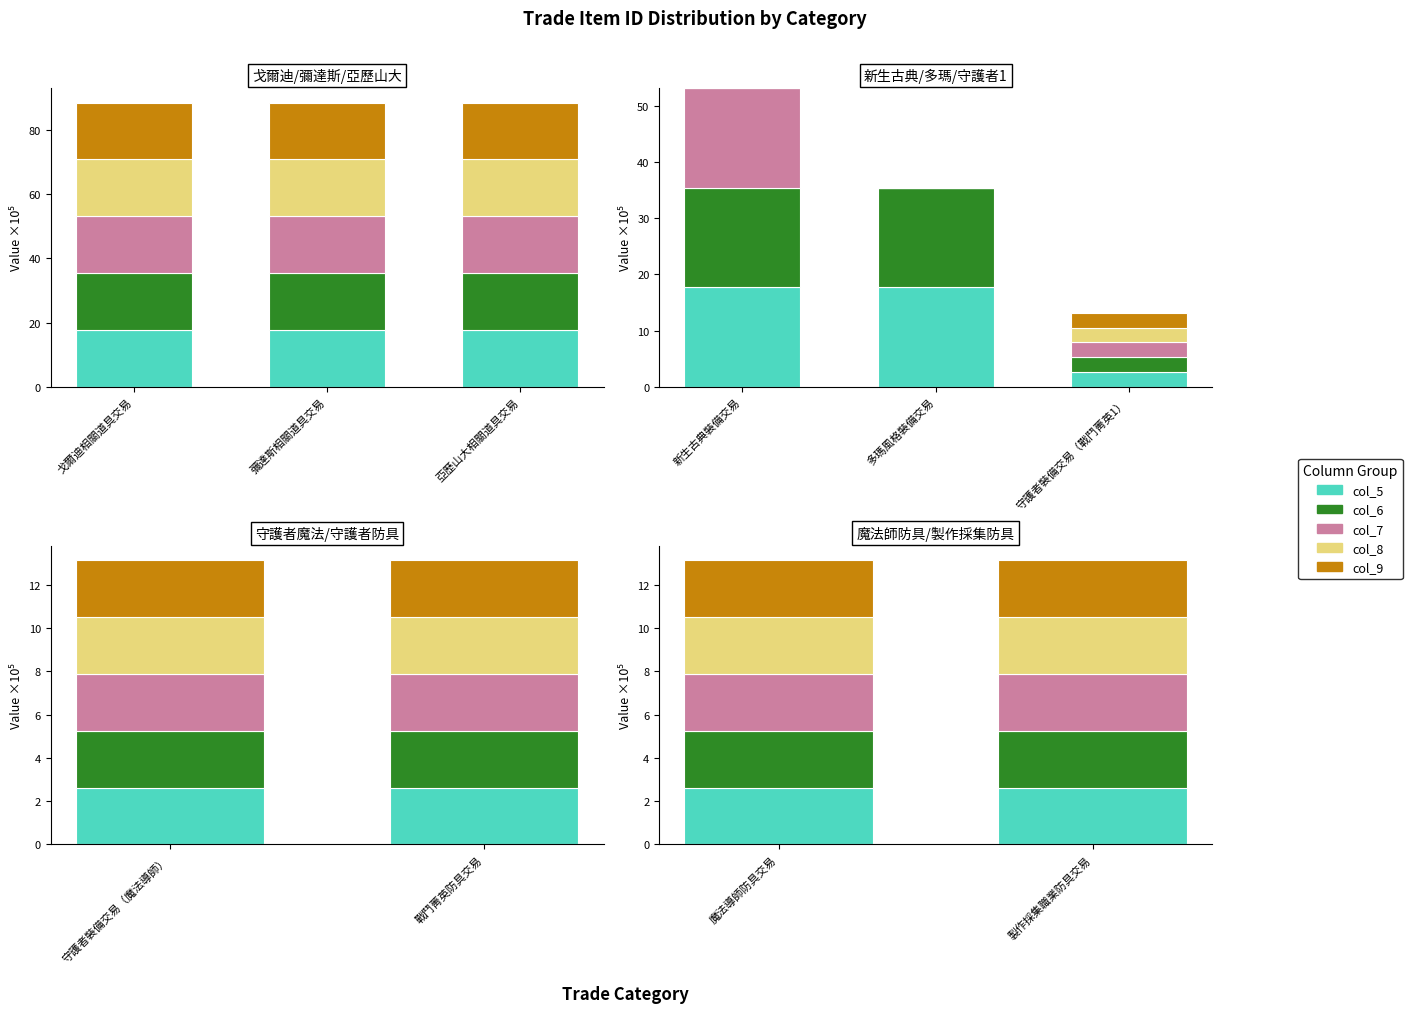

What are all the series names shown in the legend?

col_5, col_6, col_7, col_8, col_9